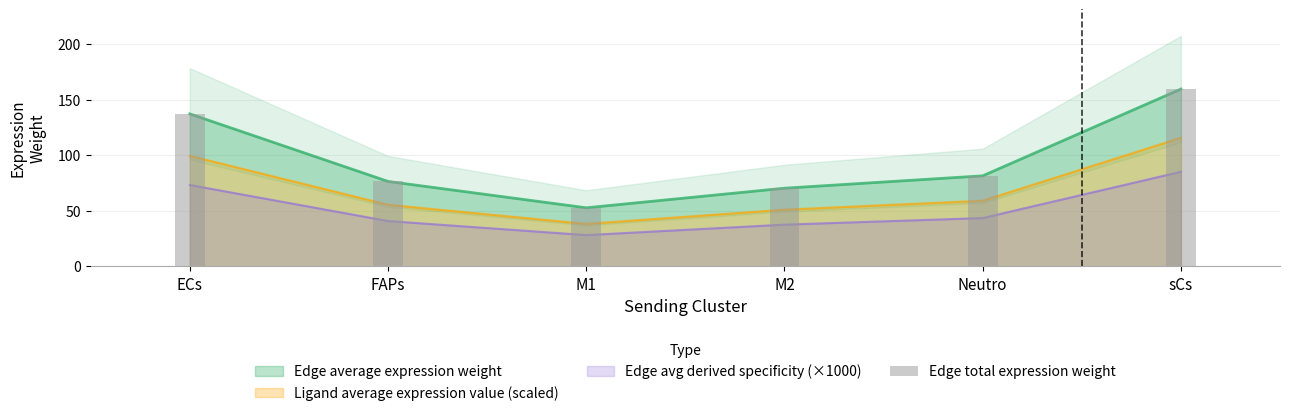

What is the label of the 5th bar from the left?

Neutro